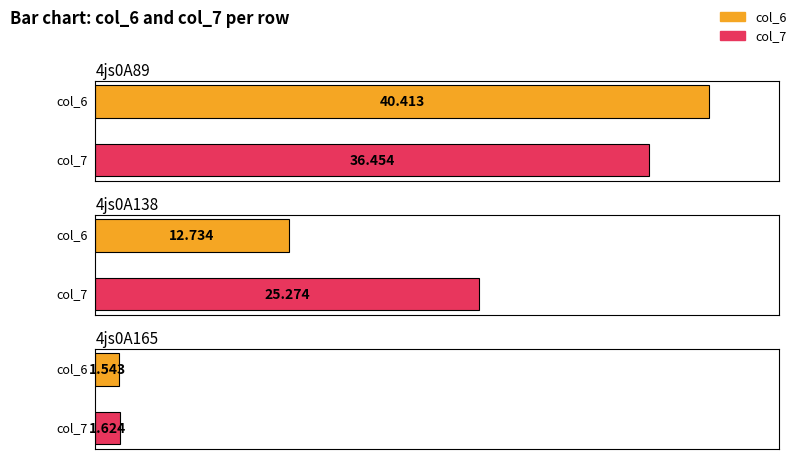

What is the sum of all col_7 values?

63.4